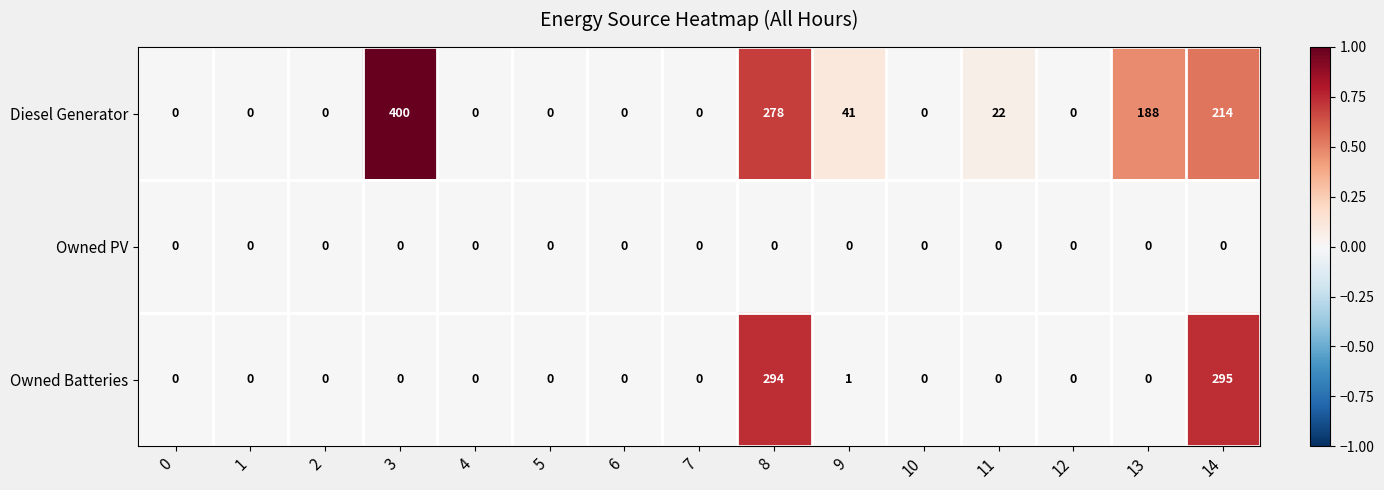

What is the maximum value shown in the chart?

400